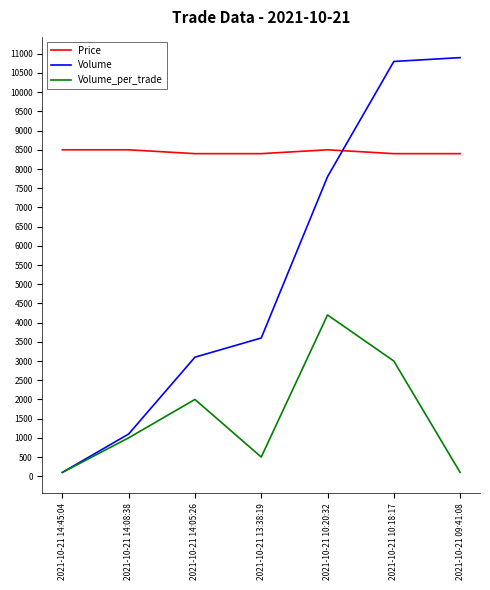

Is the value of Volume at 2021-10-21 09:41:08 greater than the value of Price at 2021-10-21 14:45:04?

Yes